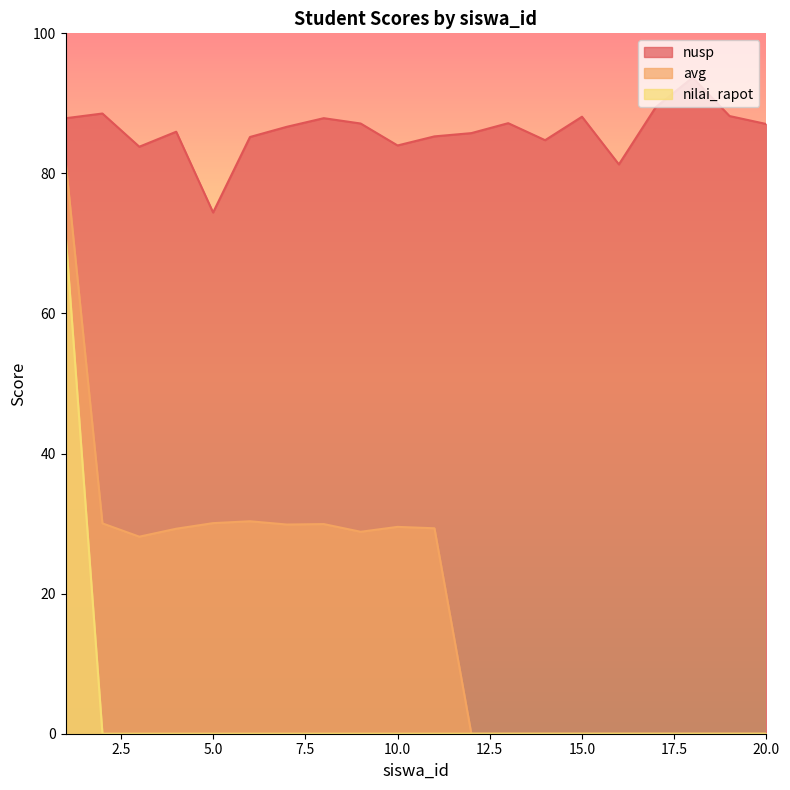

True or false: nusp has more than 0 points higher than both neighbors.

True